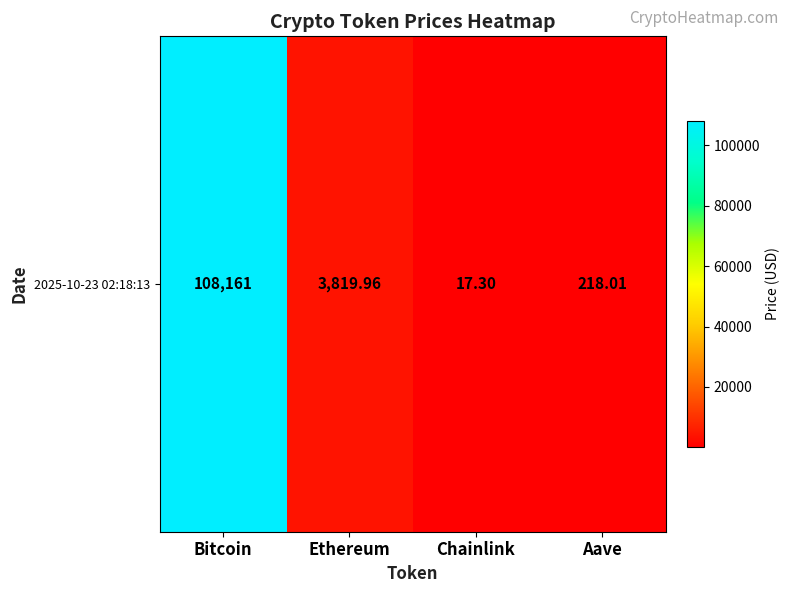

List the labels in order of value, smallest first.

Chainlink, Aave, Ethereum, Bitcoin